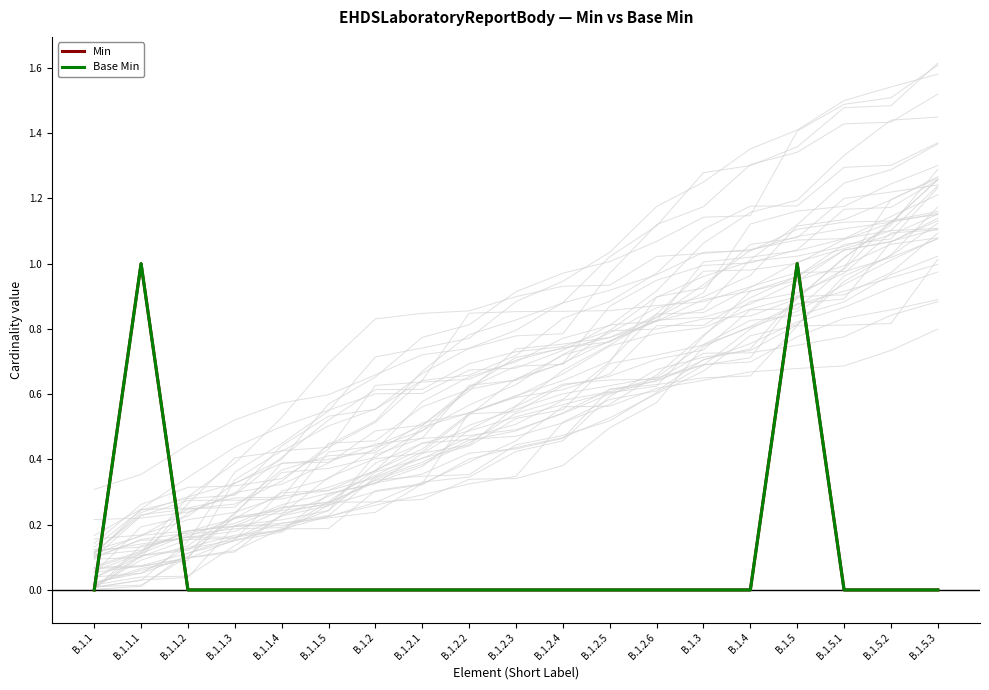

Reading left to right, list all the values displayed in this chart.

Min: B.1.1=0	B.1.1.1=1	B.1.1.2=0	B.1.1.3=0	B.1.1.4=0	B.1.1.5=0	B.1.2=0	B.1.2.1=0	B.1.2.2=0	B.1.2.3=0	B.1.2.4=0	B.1.2.5=0	B.1.2.6=0	B.1.3=0	B.1.4=0	B.1.5=1	B.1.5.1=0	B.1.5.2=0	B.1.5.3=0
Base Min: B.1.1=0	B.1.1.1=1	B.1.1.2=0	B.1.1.3=0	B.1.1.4=0	B.1.1.5=0	B.1.2=0	B.1.2.1=0	B.1.2.2=0	B.1.2.3=0	B.1.2.4=0	B.1.2.5=0	B.1.2.6=0	B.1.3=0	B.1.4=0	B.1.5=1	B.1.5.1=0	B.1.5.2=0	B.1.5.3=0